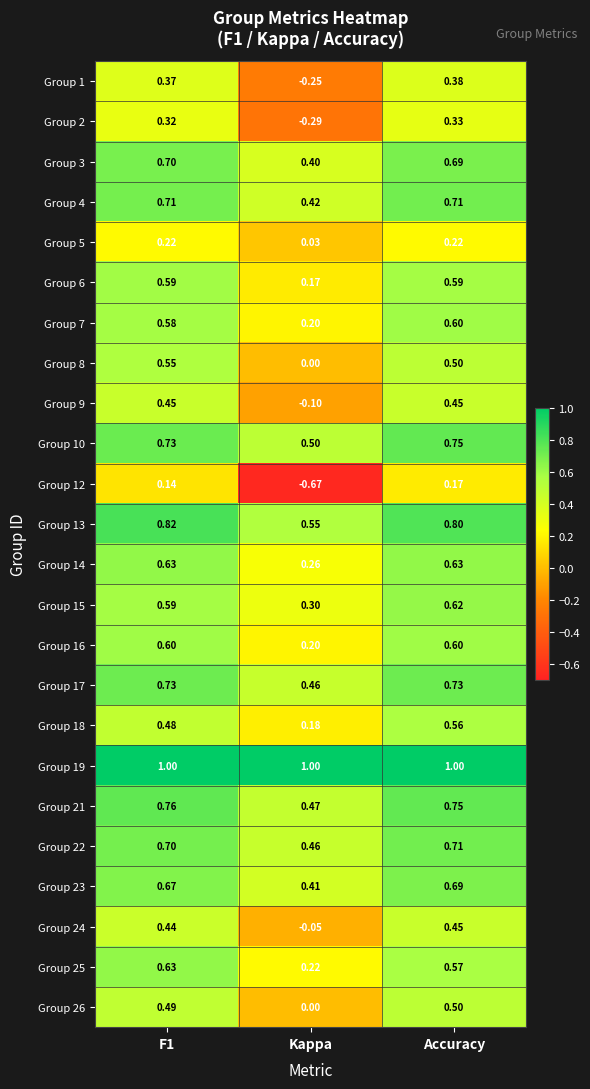

Which series has the largest range (max minus min)?

Group 12